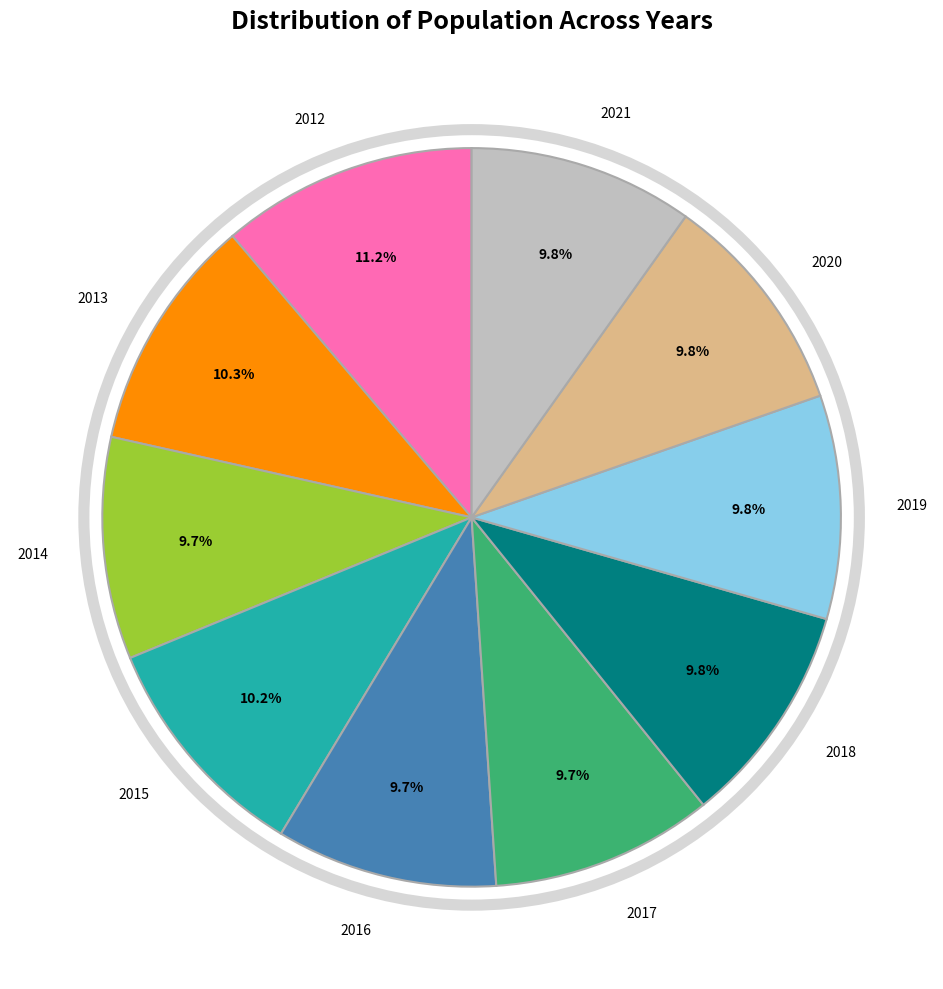

Is it true that 2019 is 25% of the pie?

False